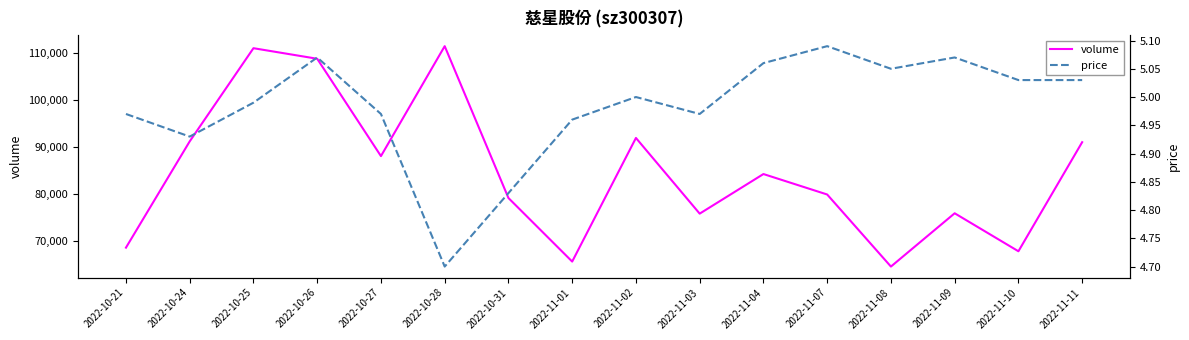

Which category has the lowest value across all series?

2022-10-28